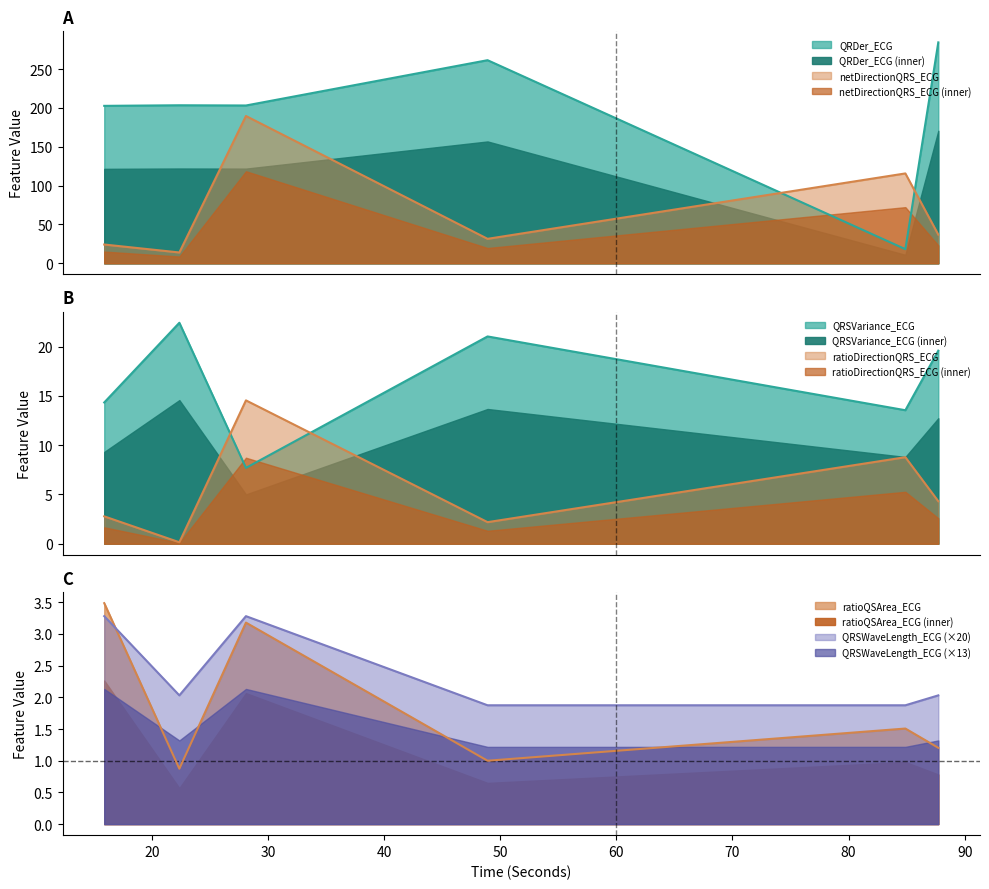

Is the value of QRSWaveLength_ECG at 48.9140625 greater than the value of QRDer_ECG at 84.890625?

No